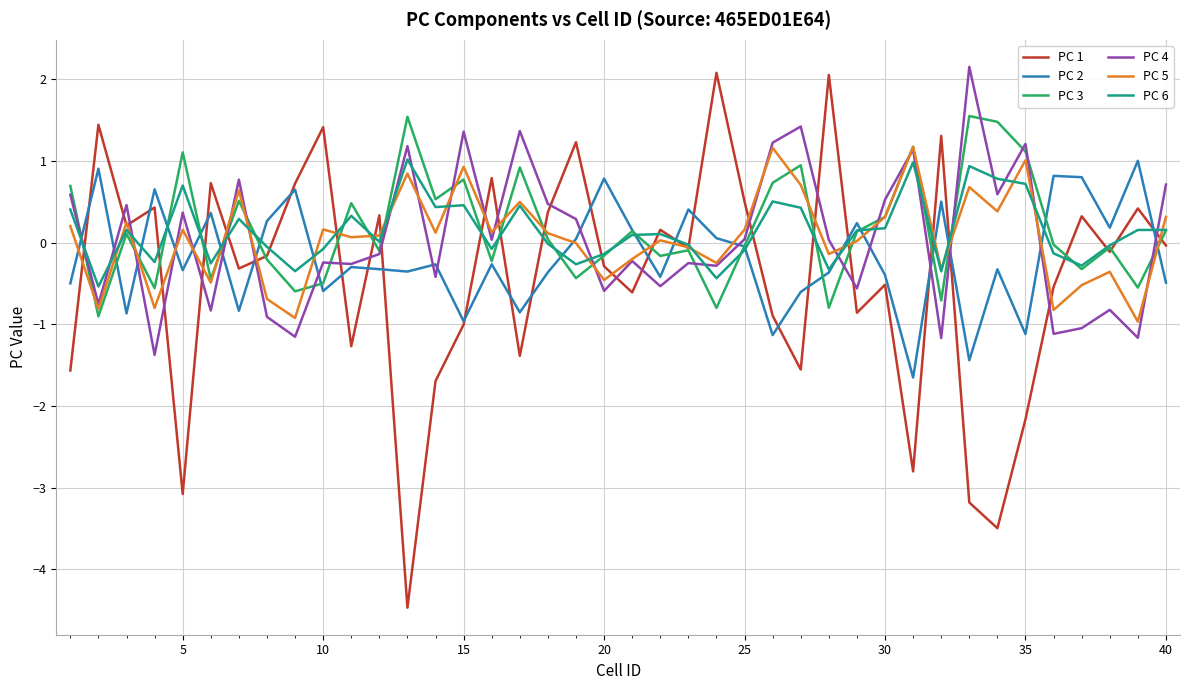

True or false: PC 5 and PC 2 intersect in this chart.

True